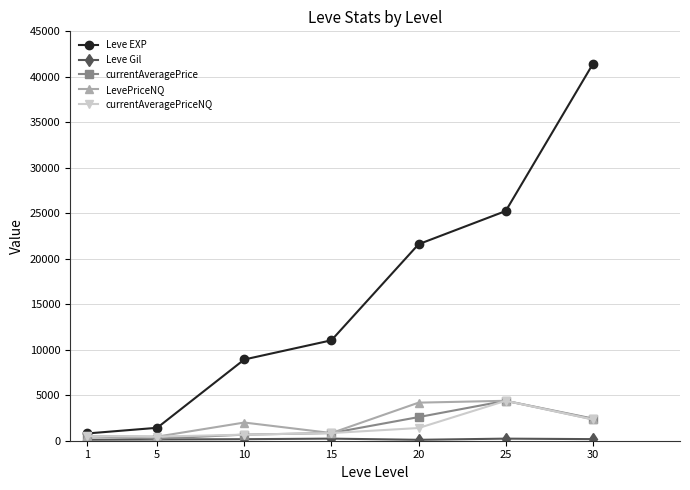

In LevePriceNQ, how many points are higher than both neighbors (excluding endpoints)?

2